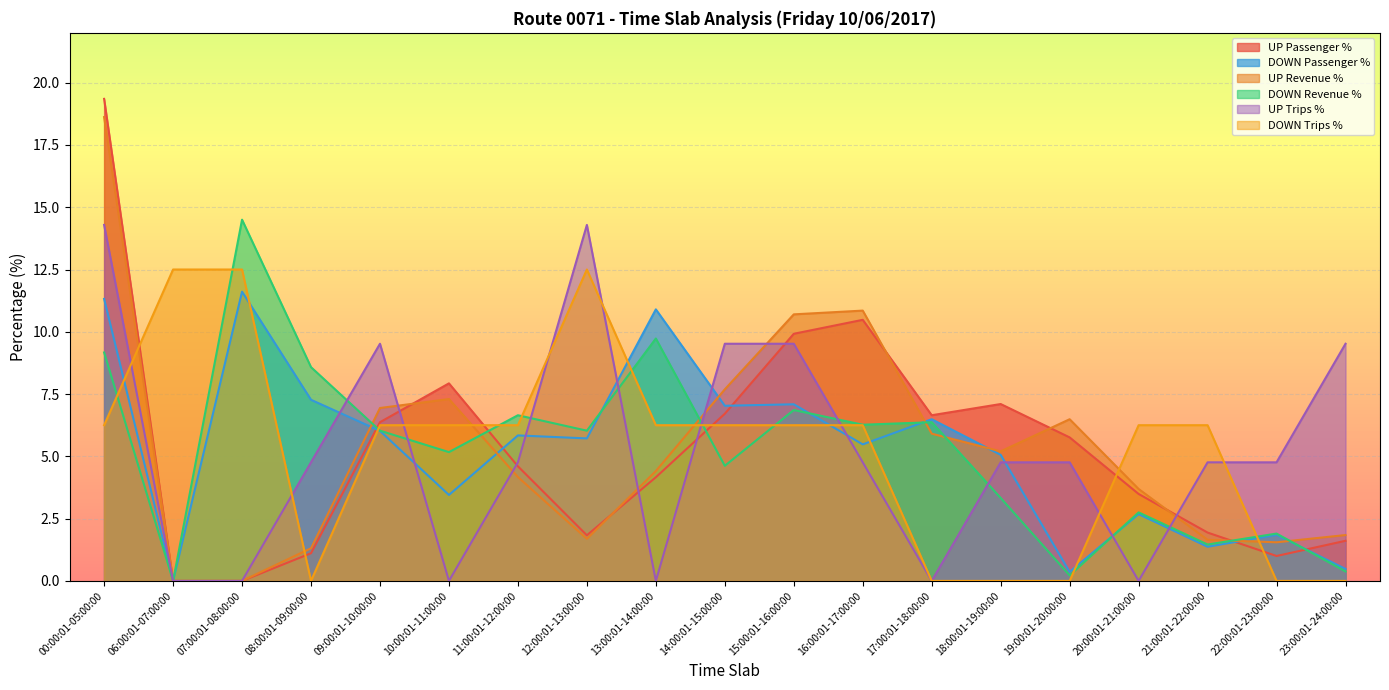

What position from the left is 12:00:01-13:00:00?

8